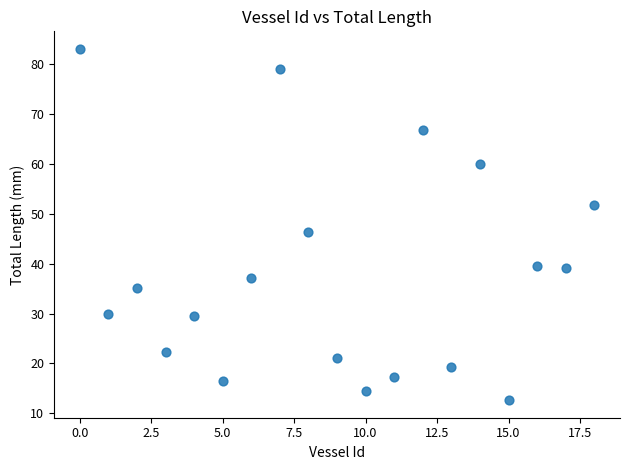

What is the range of Y values (max minus min)?

70.5